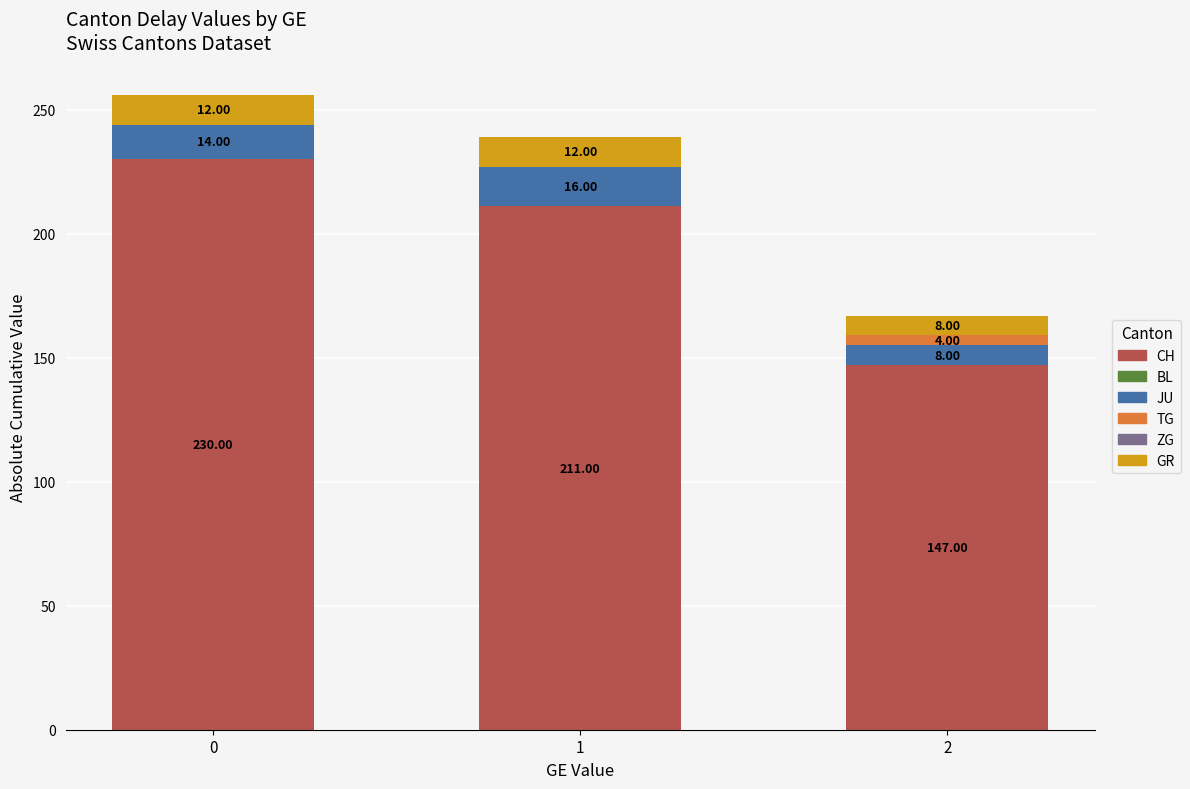

What is the total value across all series at 0?

256